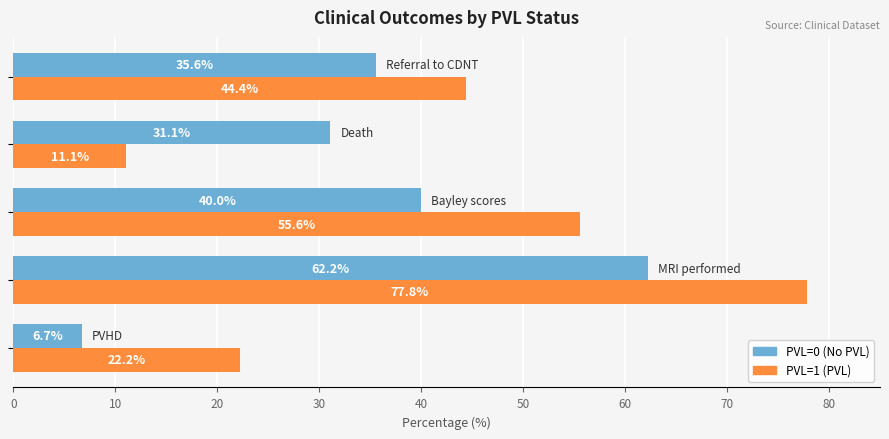

Rank the series by their maximum value, from highest to lowest.

PVL=1 (PVL), PVL=0 (No PVL)